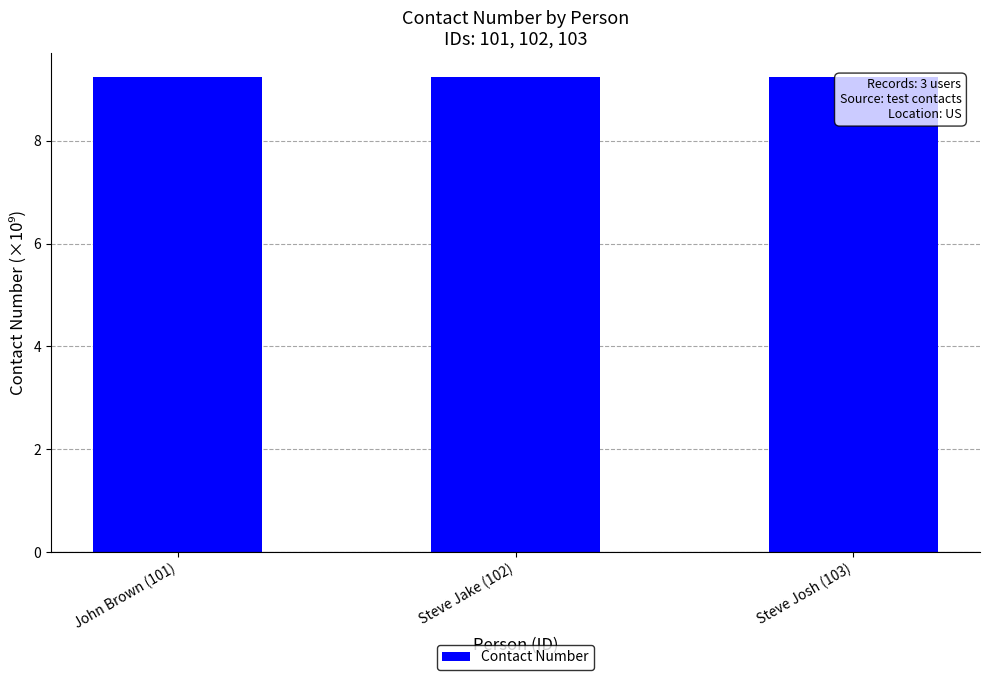

Reading left to right, list all the values displayed in this chart.

9.2	9.2	9.2